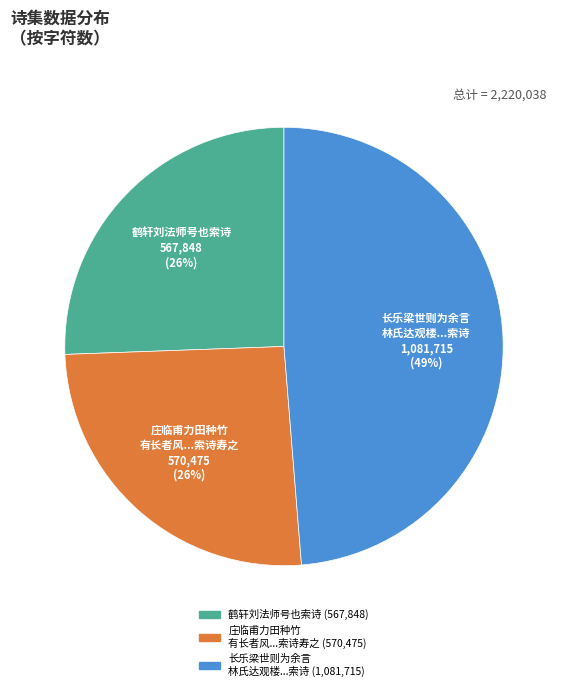

Count the number of slices in the pie.

3